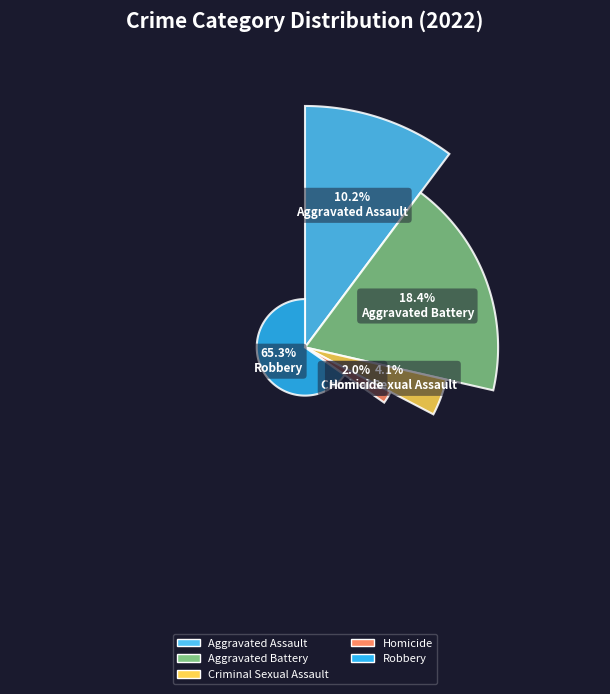

To the nearest percent, what is the difference between the Aggravated Assault and Aggravated Battery slice percentages?

8%